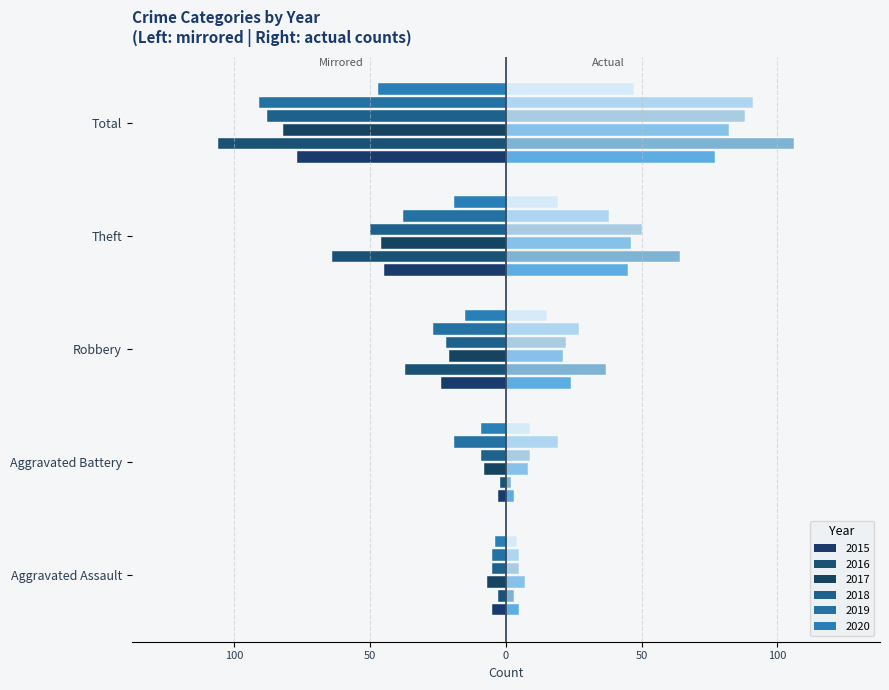

Is it true that the value at Total is -77?

True